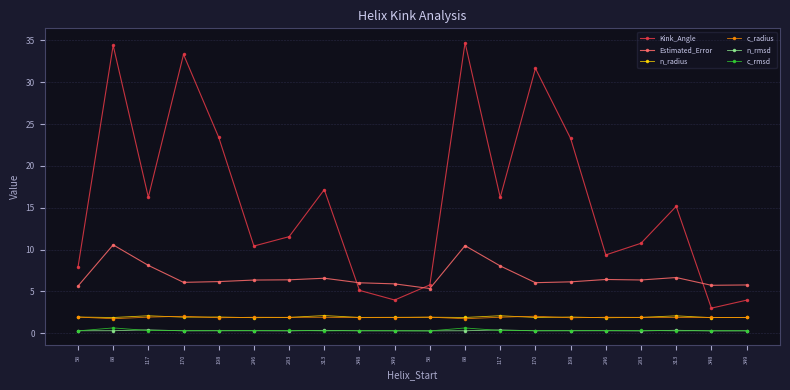

What is the total value across all series at 313?

28.4